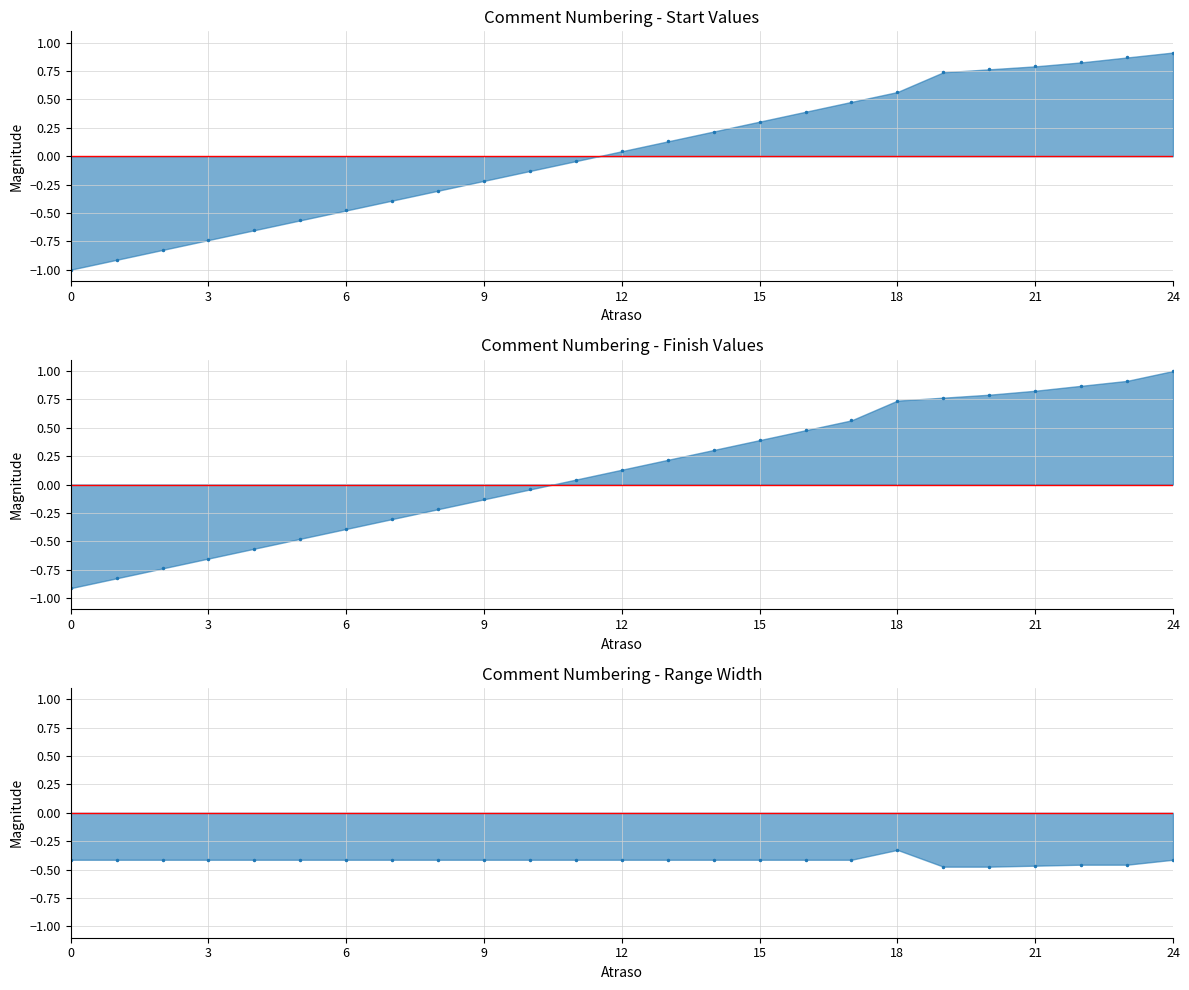

True or false: Start has more than 1 interior local peaks.

False